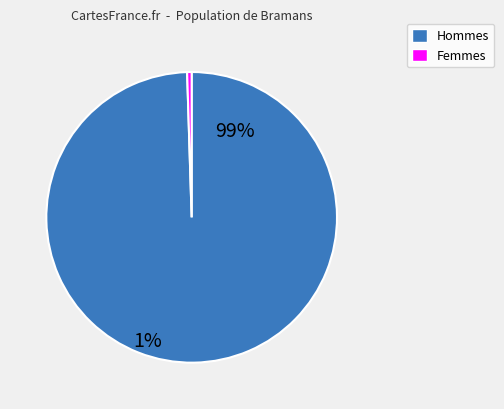

Is there a majority slice in this chart?

Yes